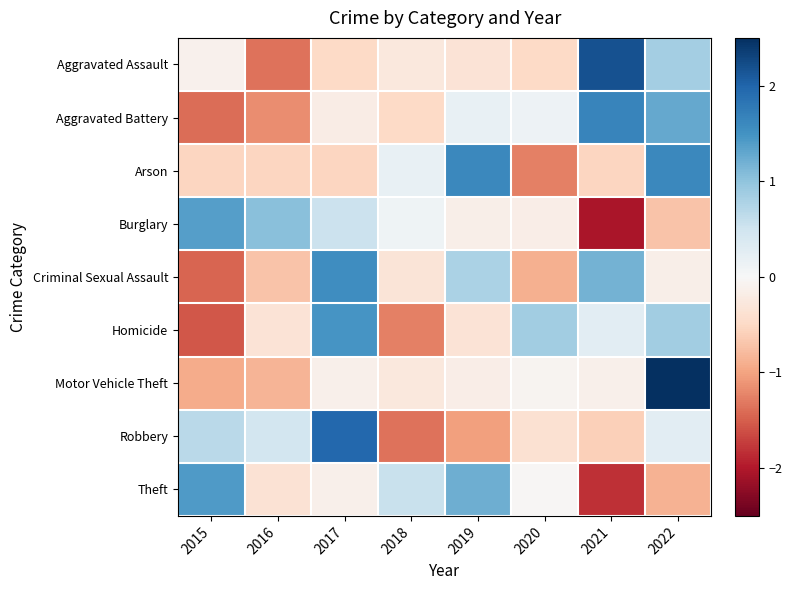

List the series in order of their peak value, lowest first.

Burglary, Theft, Homicide, Criminal Sexual Assault, Arson, Aggravated Battery, Robbery, Aggravated Assault, Motor Vehicle Theft